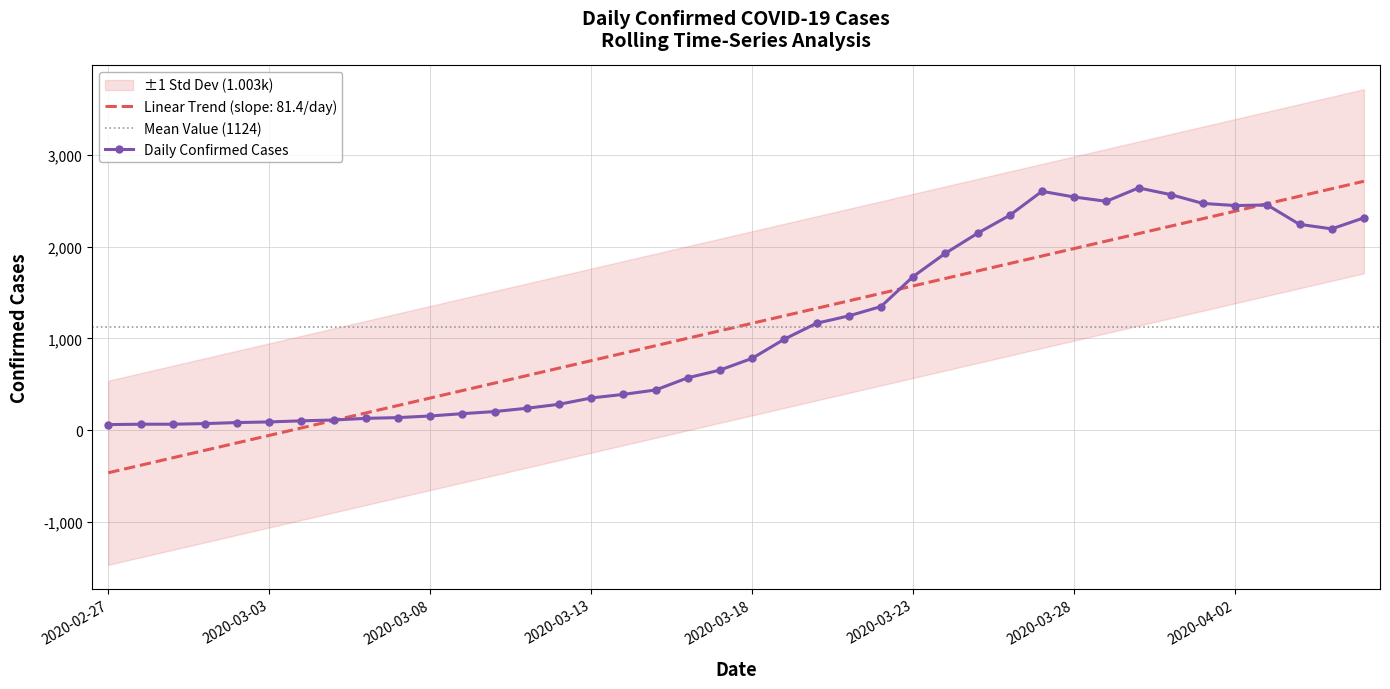

What is the change in value from 2020-03-03 to 2020-04-06?

+2223